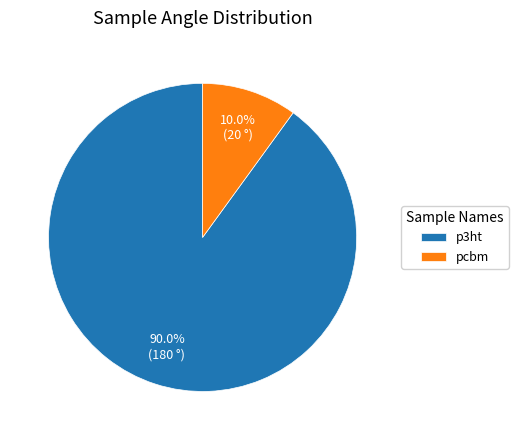

Rank the categories by value from lowest to highest.

pcbm, p3ht